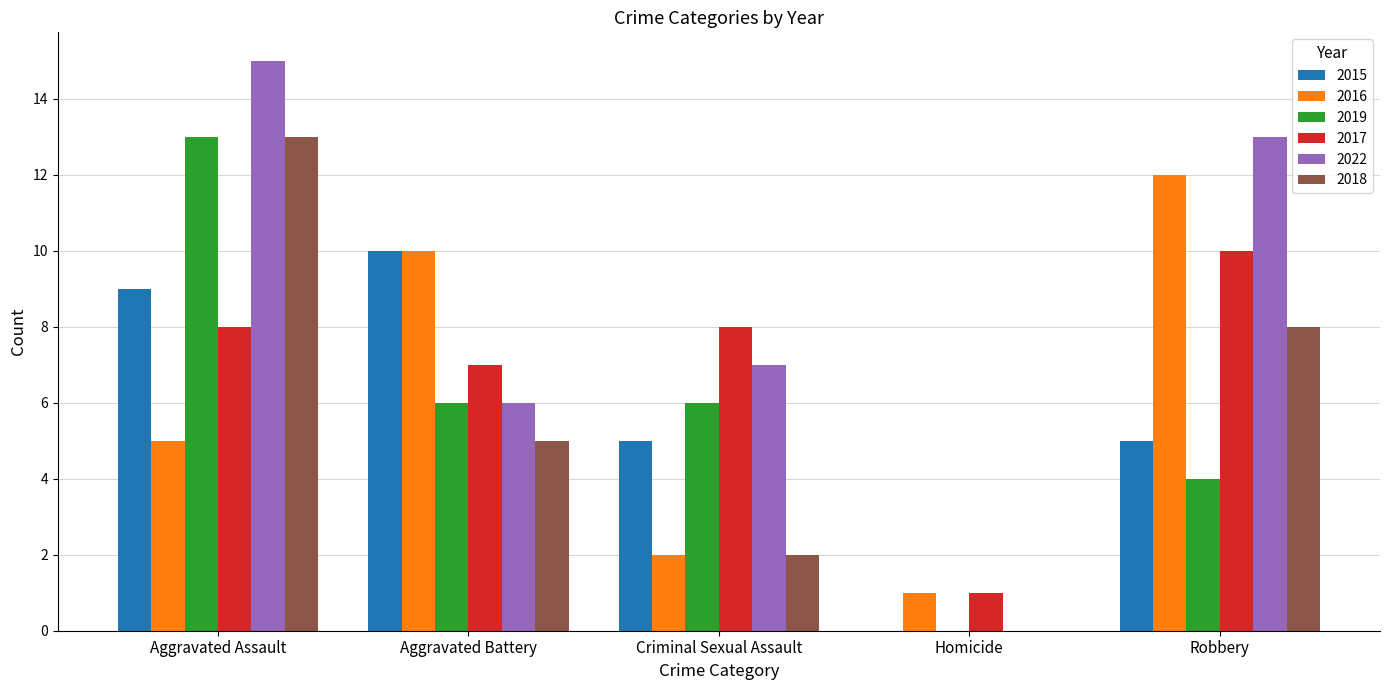

Is it true that 2017 equals 13 at Criminal Sexual Assault?

False